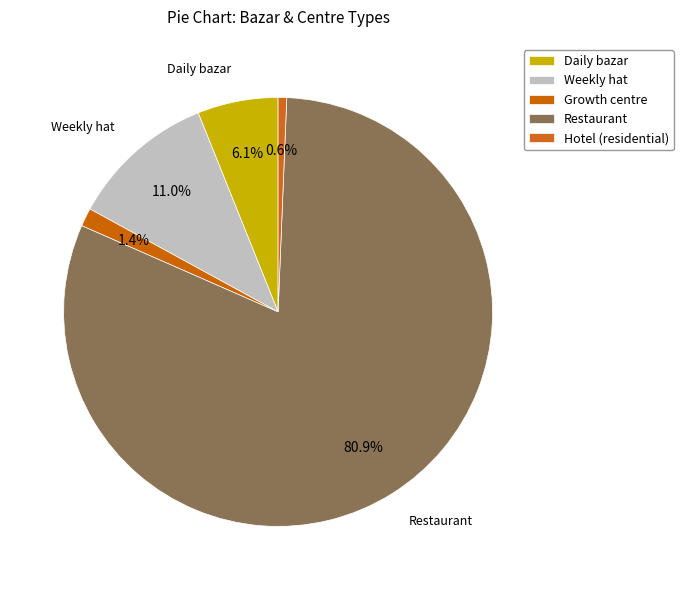

Does any single category account for the majority?

Yes